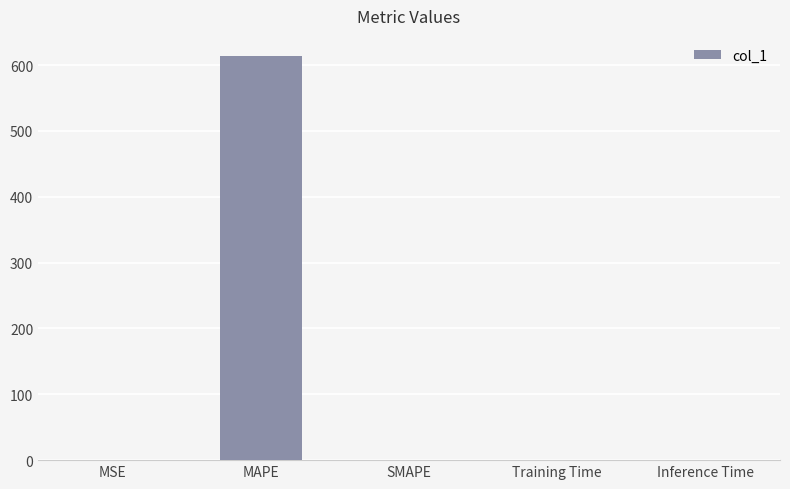

What is the maximum value shown in the chart?

613.6